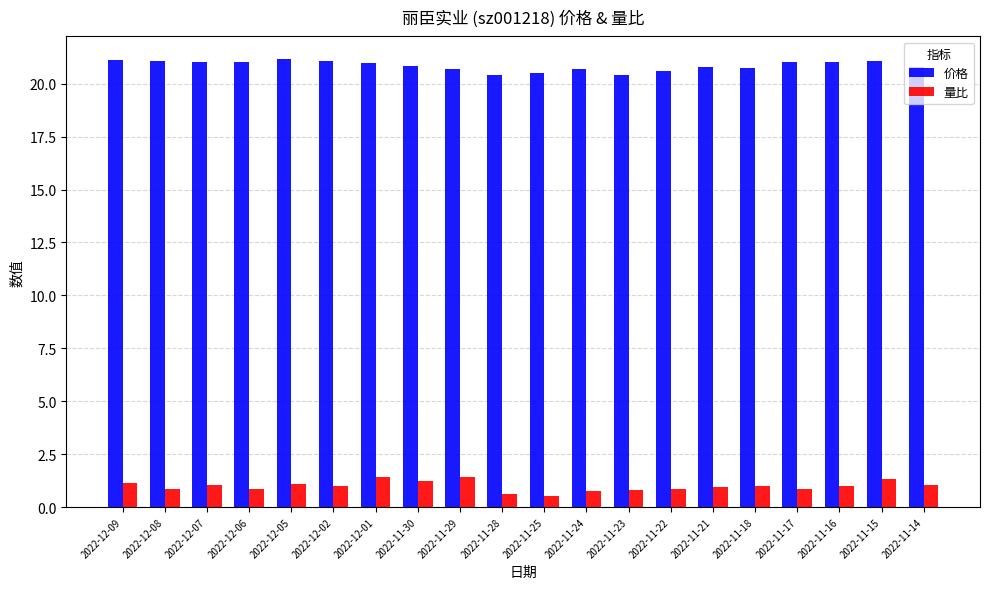

What is the maximum value for 量比?

1.4